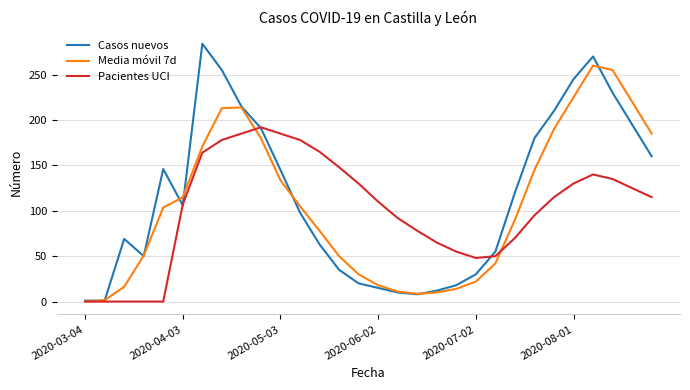

What is the maximum value shown in the chart?

284.0